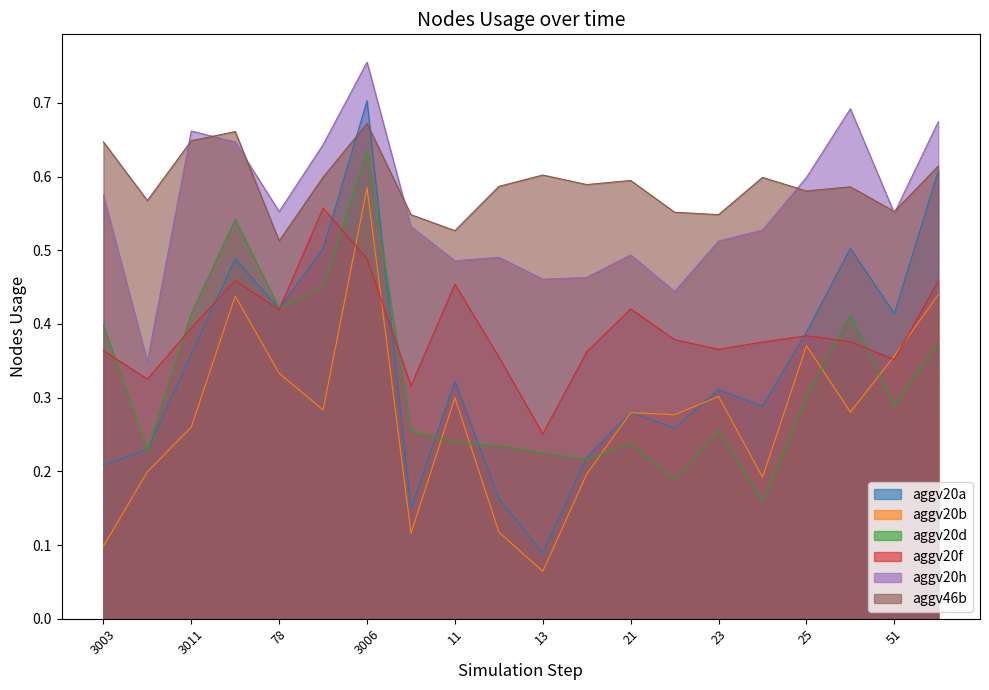

True or false: aggv20d and aggv20a cross at least once.

True